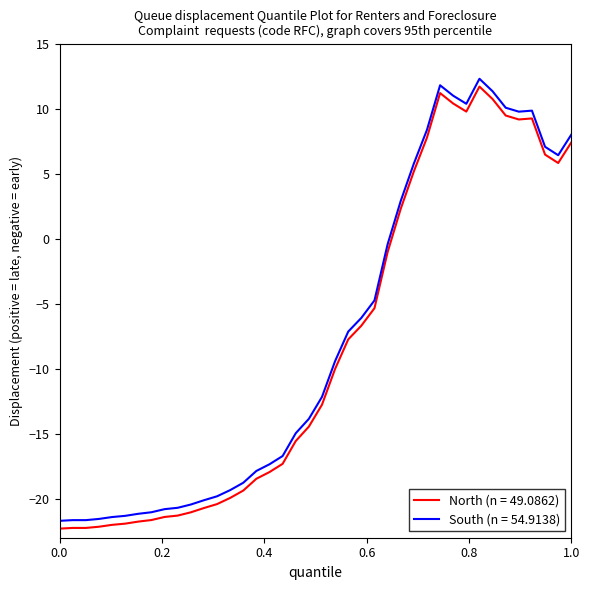

What is the smallest value displayed?

-22.3